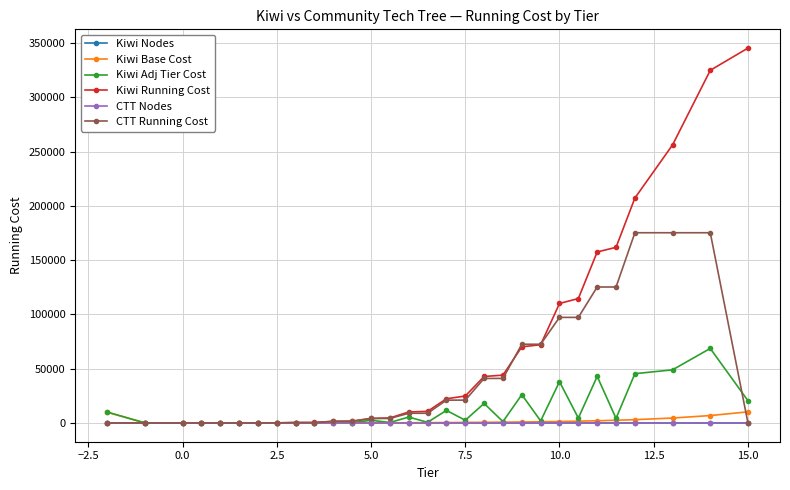

True or false: Kiwi Nodes has more than 2 interior local peaks.

True